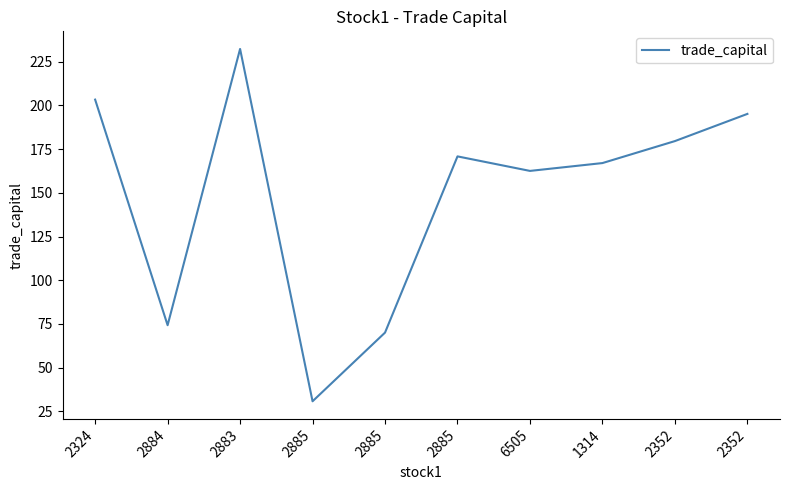

How many values are below 170?

5